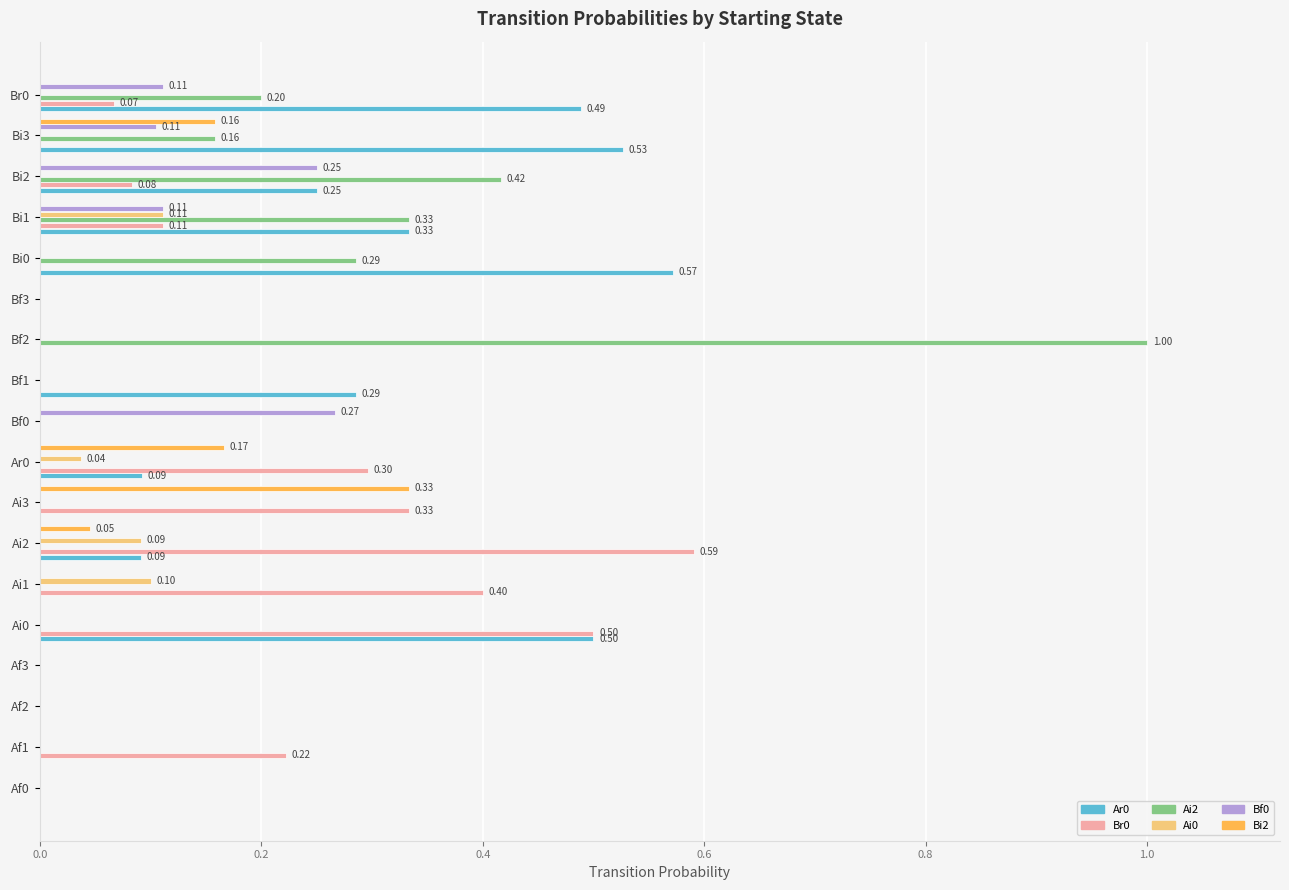

What is the sum of all Bf0 values?

0.8